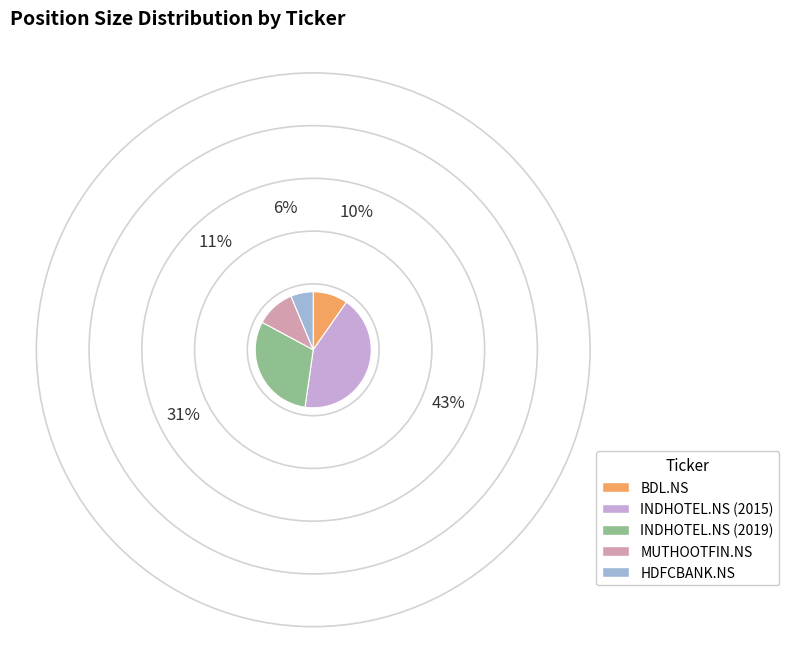

The INDHOTEL.NS (2019) slice represents 31% of the pie. True or false?

True